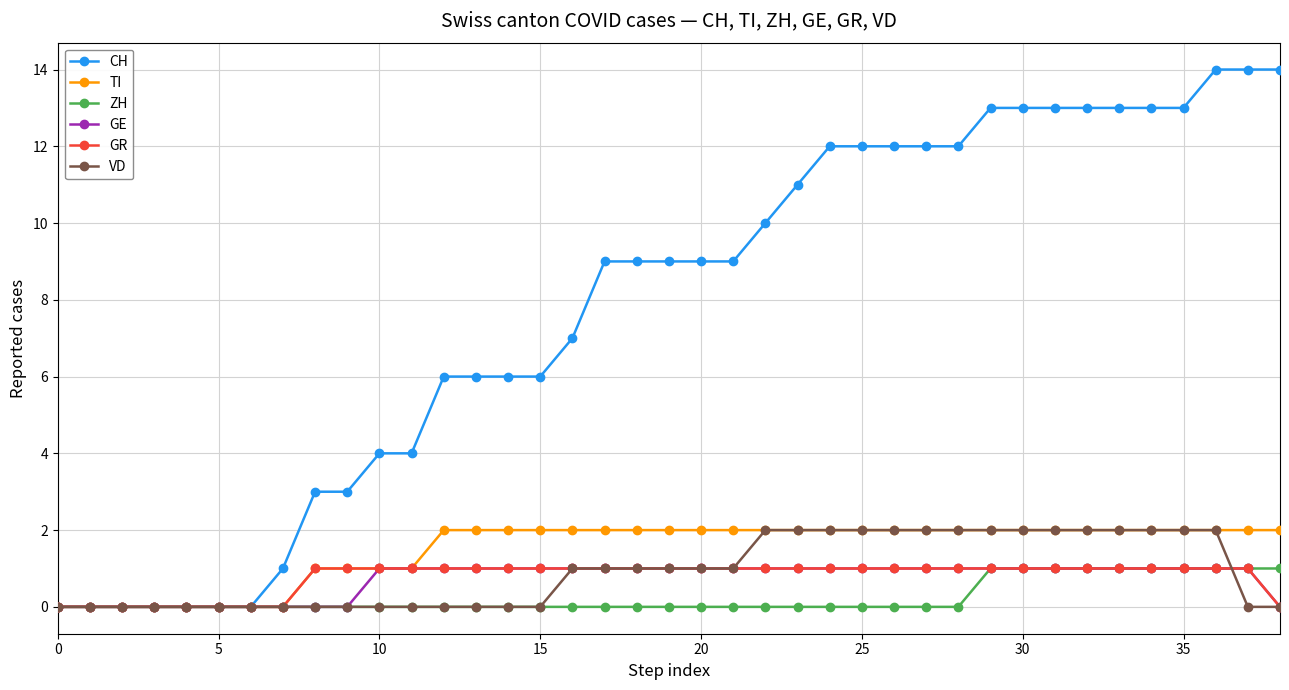

What is the value of the ZH point at the 34th from the left?

1